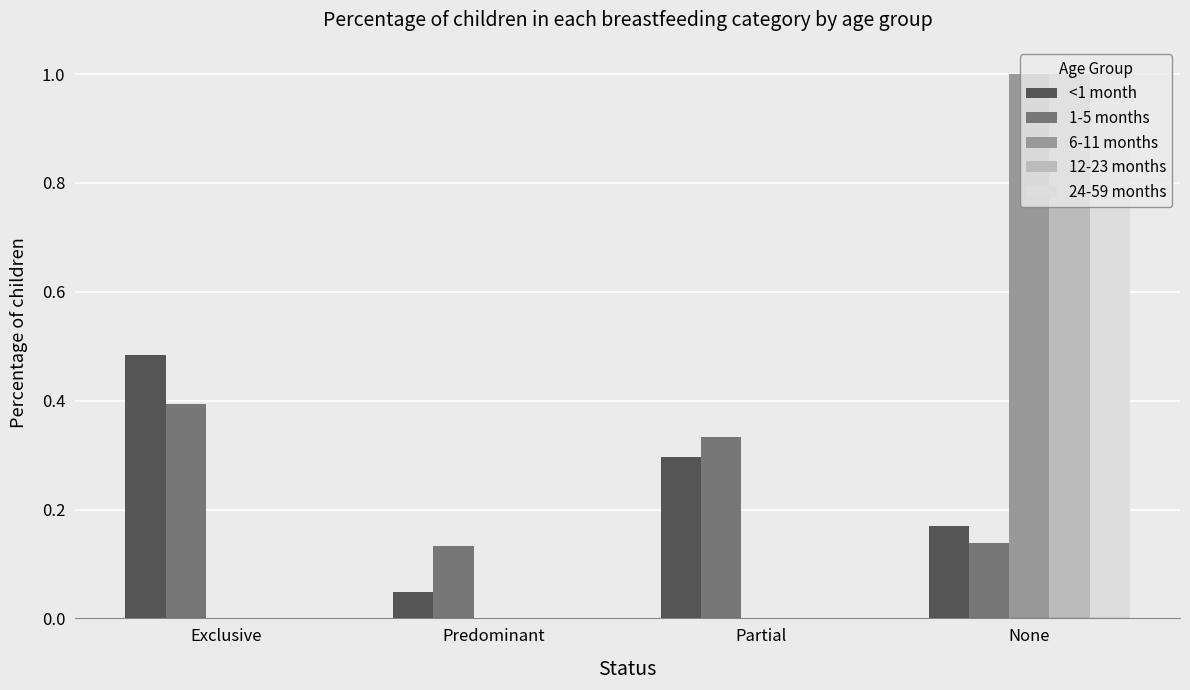

Does the chart contain stacked bars?

No